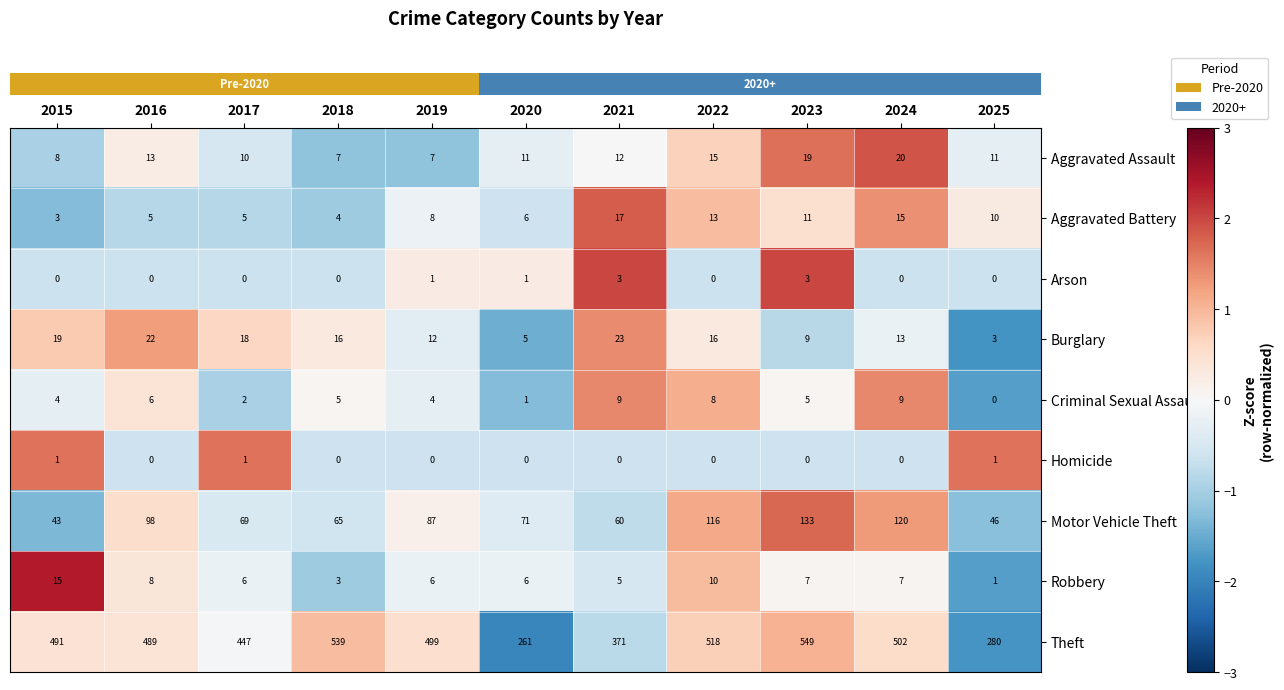

True or false: Burglary has a value of 1 at 2025.

False